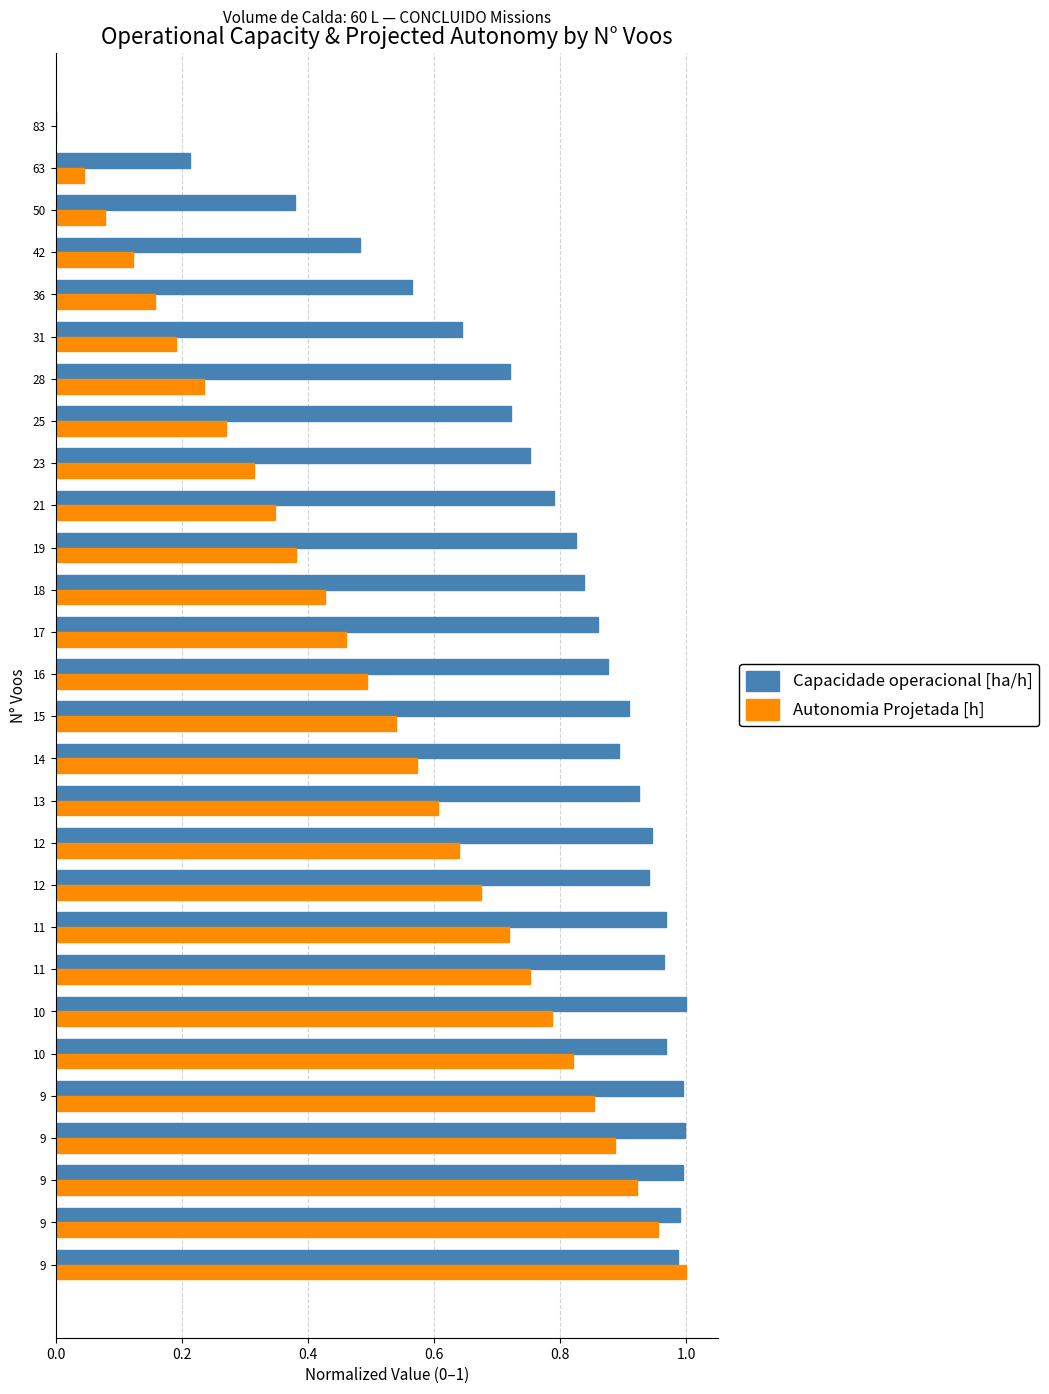

What are all the series names shown in the legend?

Capacidade operacional [ha/h], Autonomia Projetada [h]